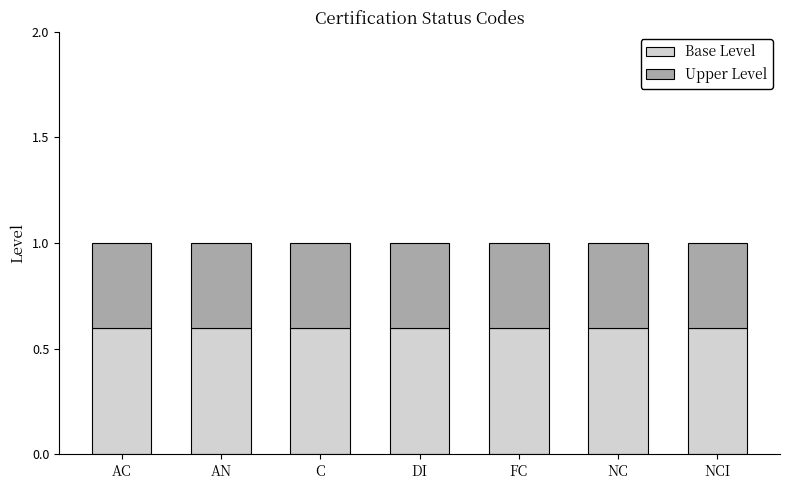

What value does the Base Level series have at NCI?

0.6